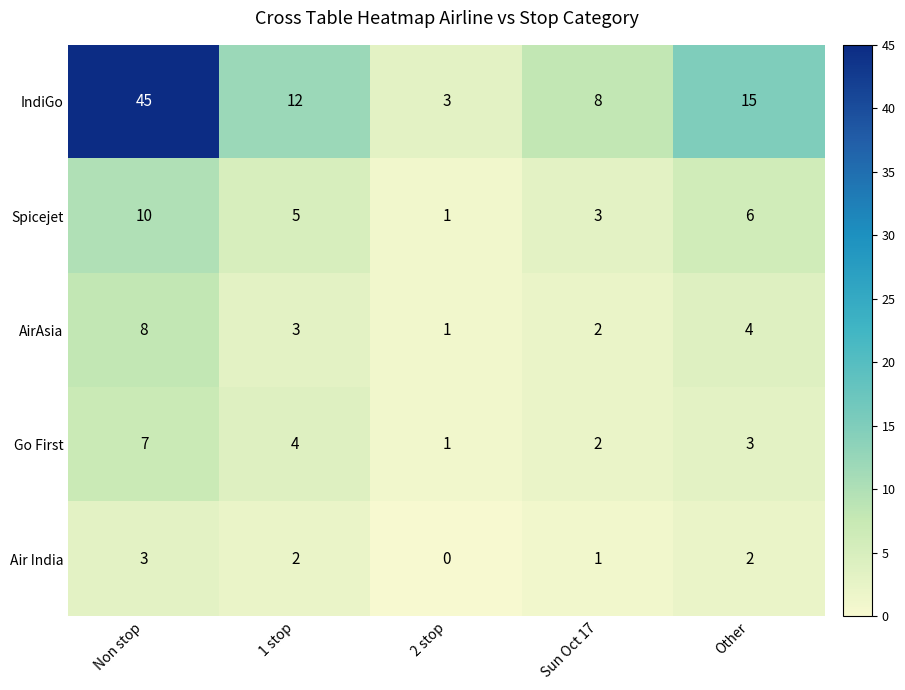

Which series has the largest total across all categories?

IndiGo